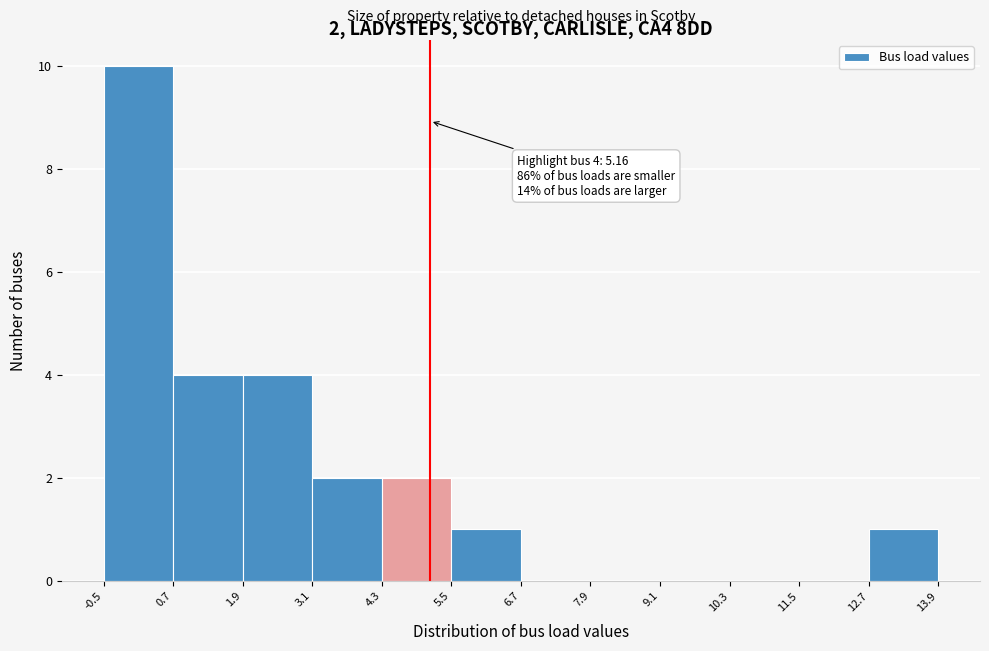

Over which range of the x-axis is the bar tallest?

-0.5 to 0.7